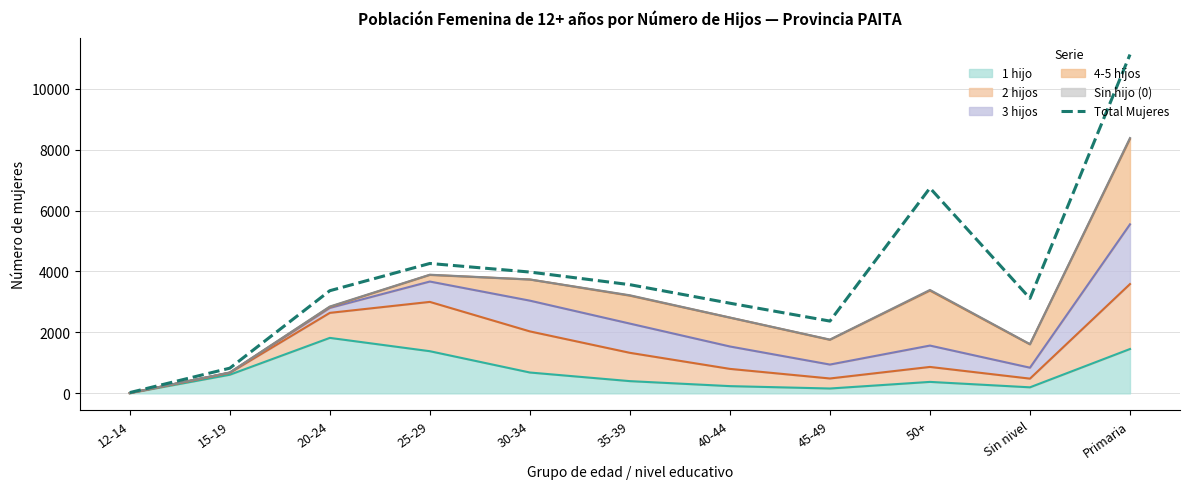

At which label is the value closest to 5572?

50+